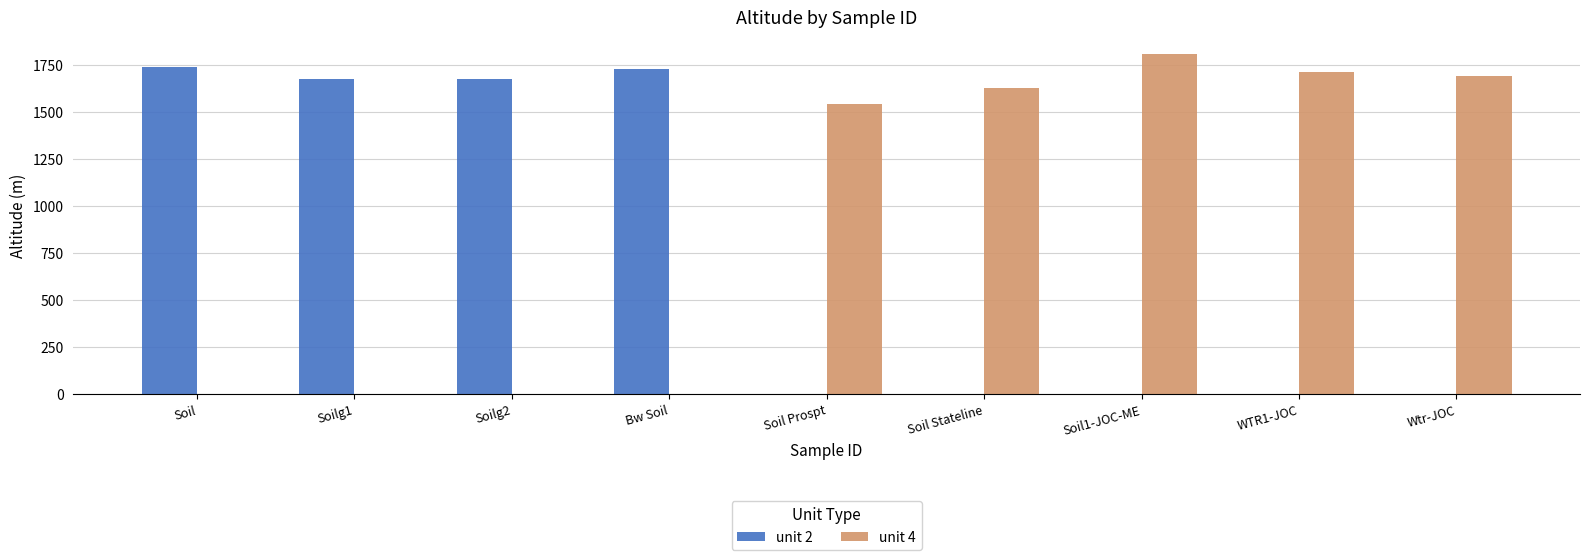

Which series has the largest total across all categories?

unit 4